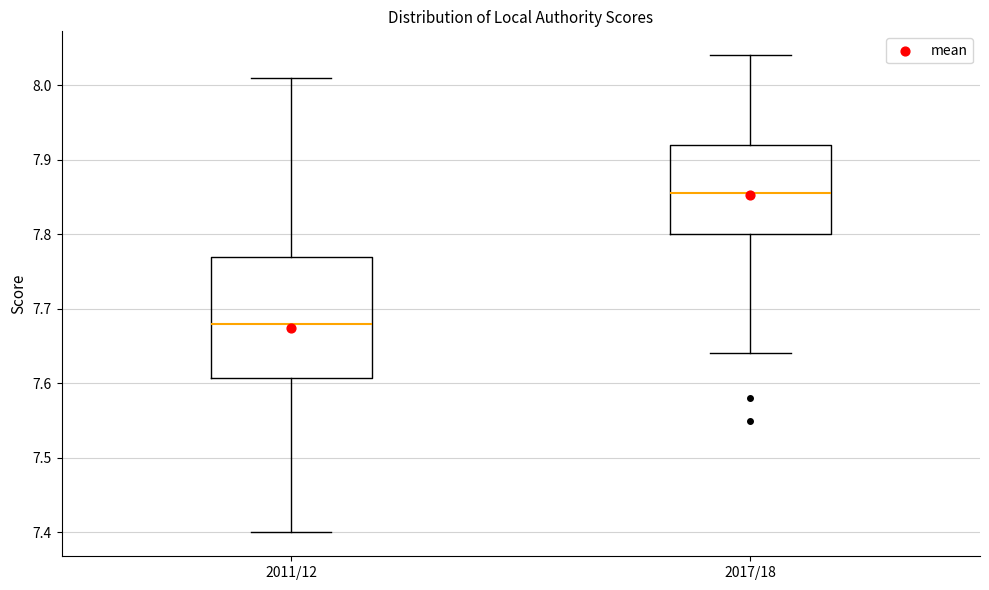

Comparing the boxes themselves (not the whiskers), which one is the tallest?

2011/12